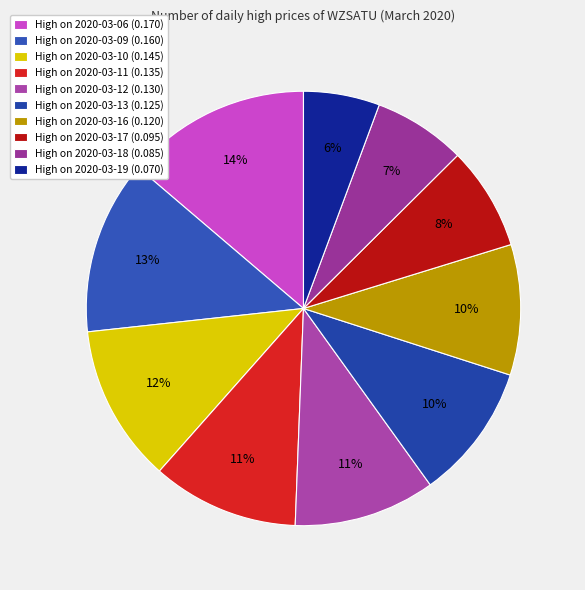

How many slices are in this pie chart?

10